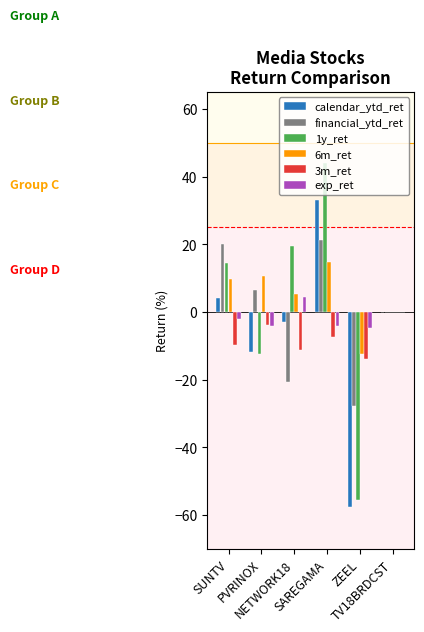

The value of financial_ytd_ret at ZEEL is -49.7. True or false?

False